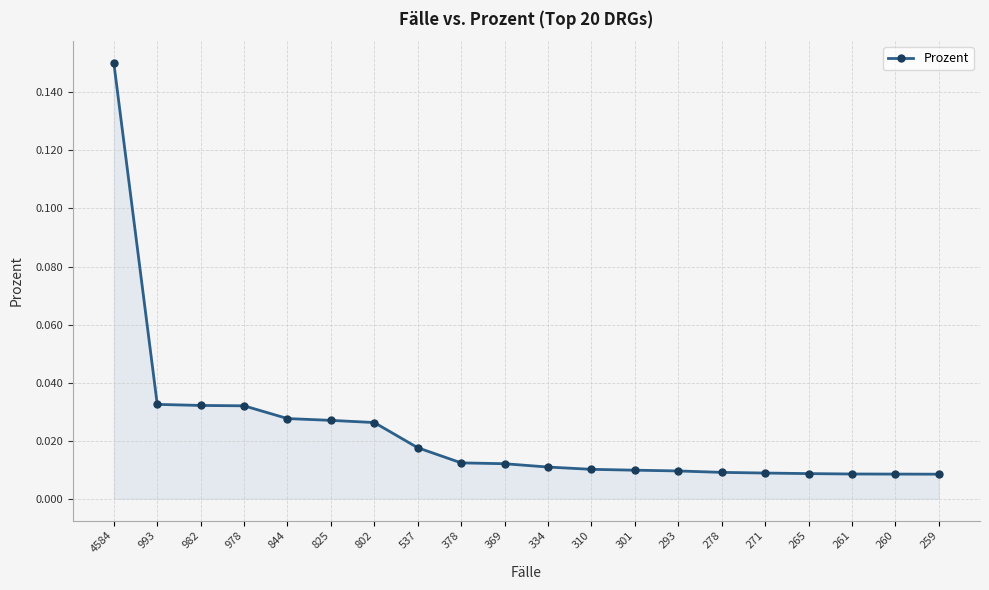

At which category does the chart reach its peak across all series?

4584